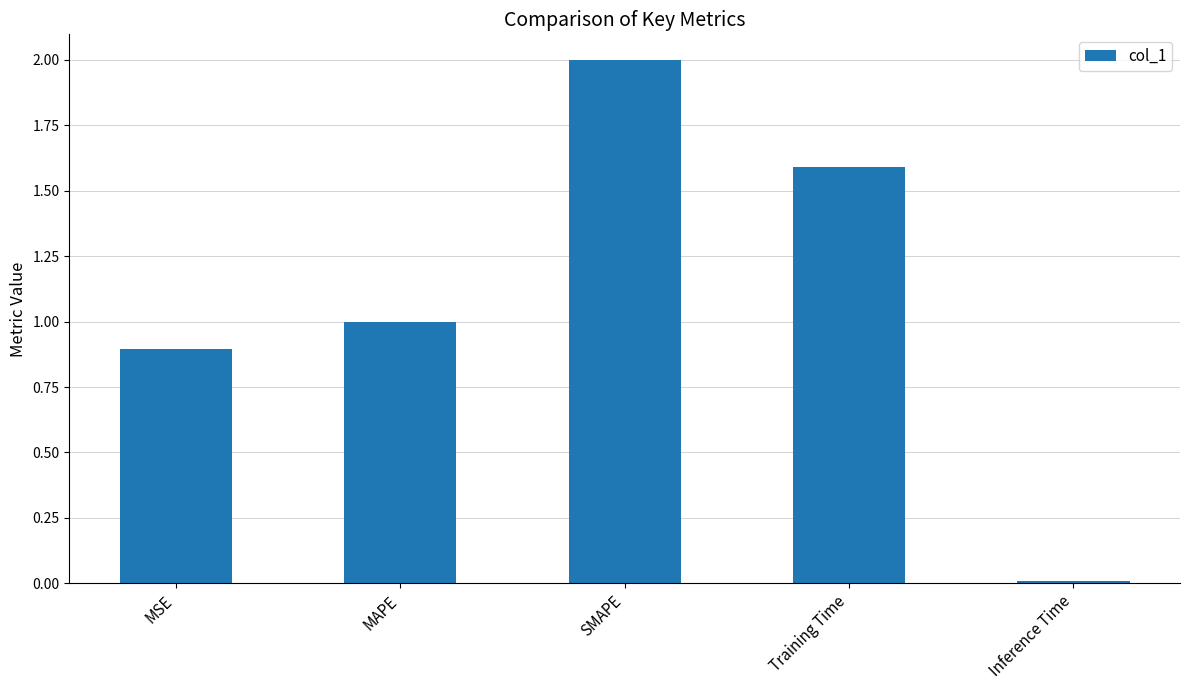

Are the bars horizontal?

No